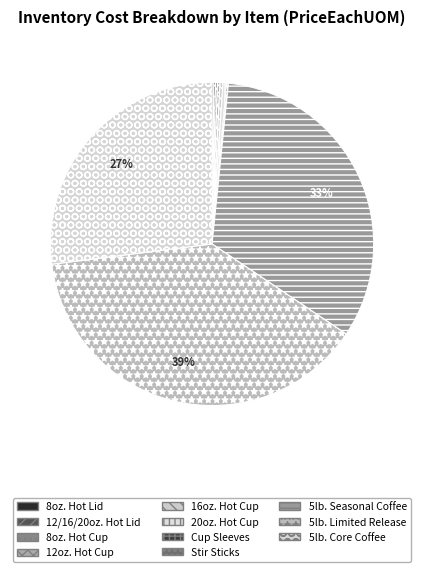

To the nearest percent, what is the difference between the largest and smallest slice percentages?

39%